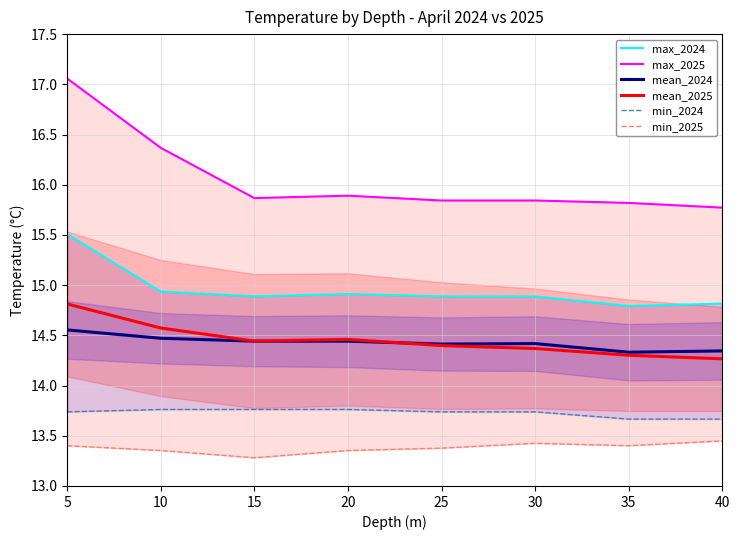

True or false: mean_2024 and min_2024 cross at least once.

False